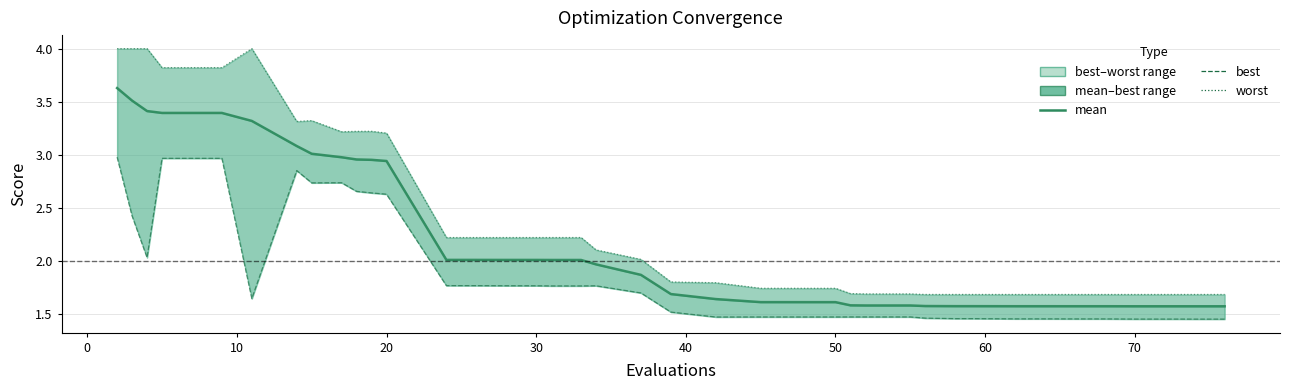

Is this an area chart (filled region under the line)?

No